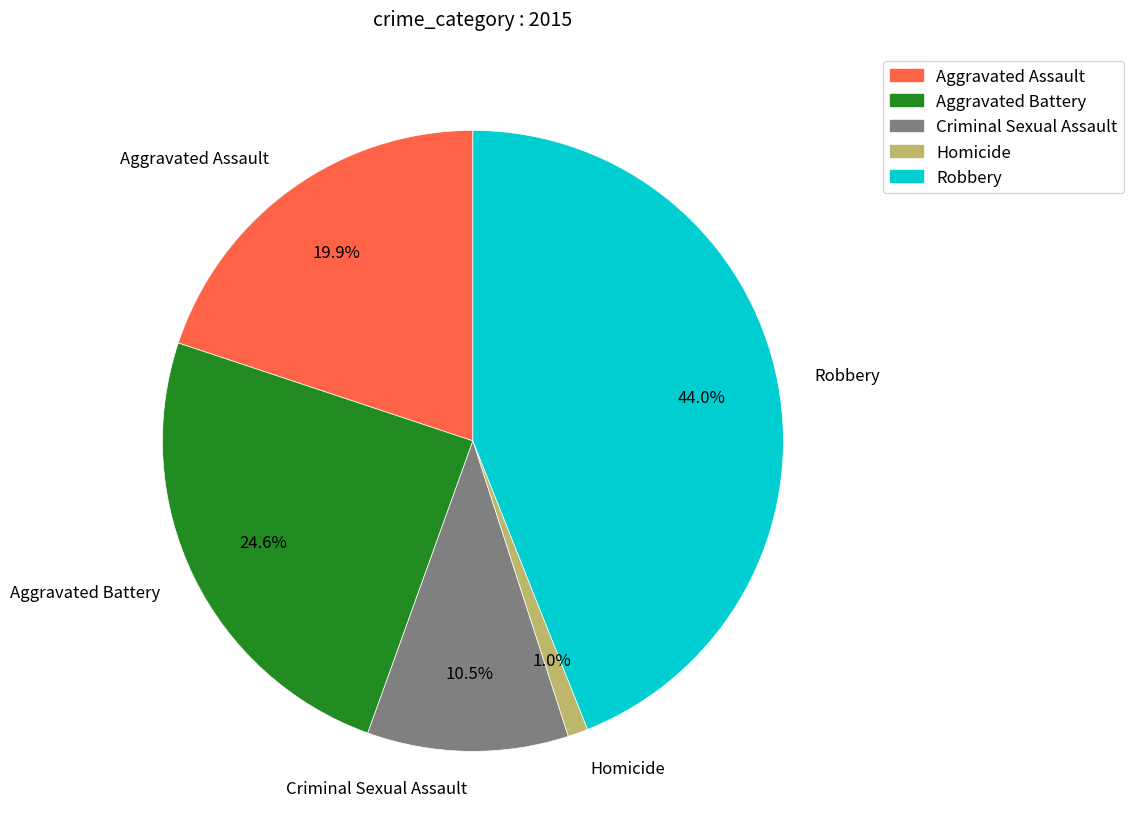

Rank the categories by value from highest to lowest.

Robbery, Aggravated Battery, Aggravated Assault, Criminal Sexual Assault, Homicide